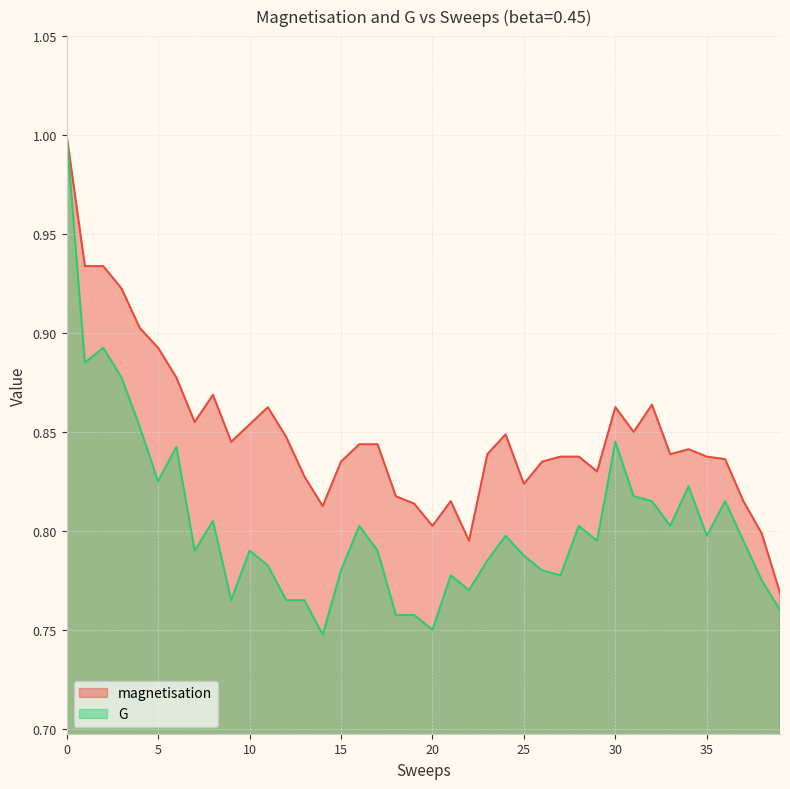

Between 28 and 27, which is larger?

28